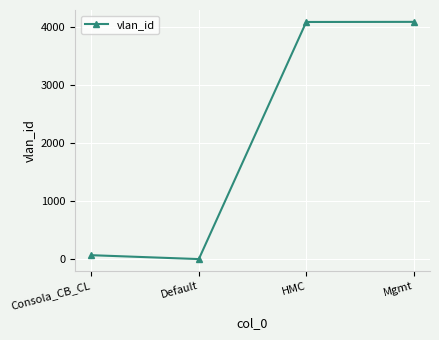

What is the label of the 3rd point from the right?

Default